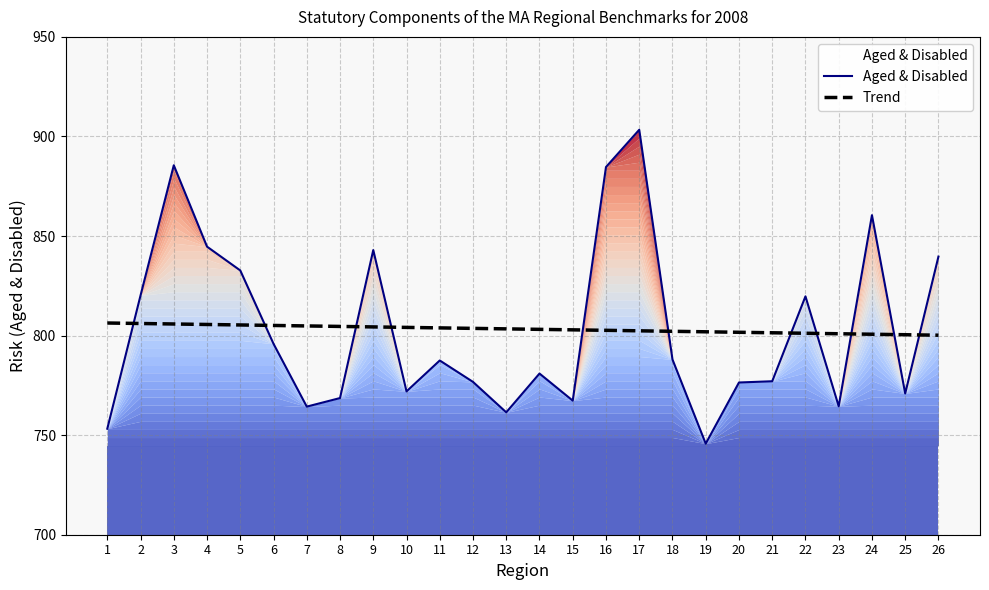

At how many categories does at least one series exceed 900?

1